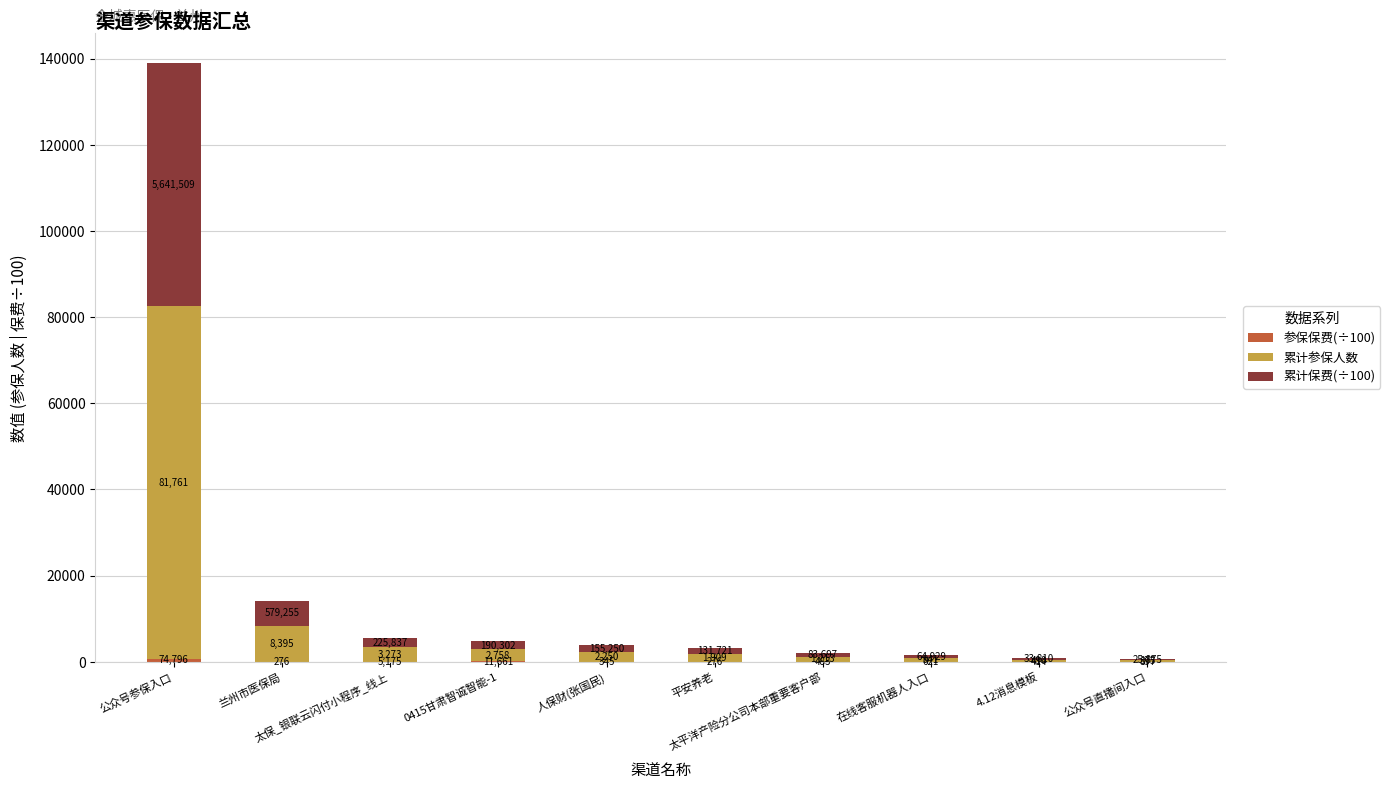

Are the bars grouped side by side (vs. stacked)?

No